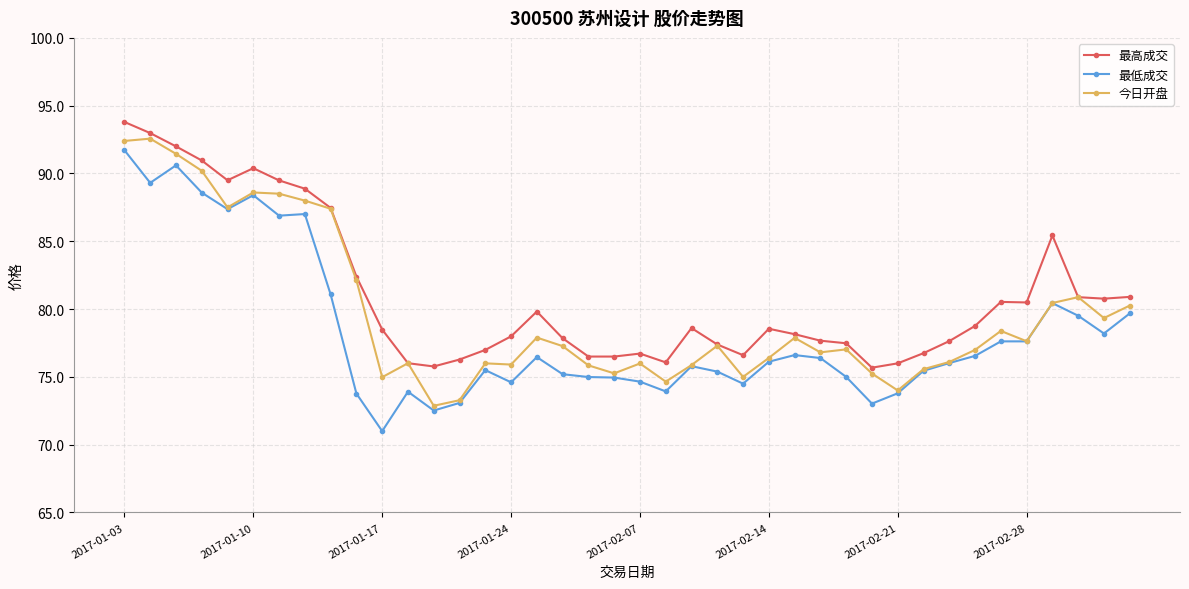

At how many categories does at least one series exceed 83?

10